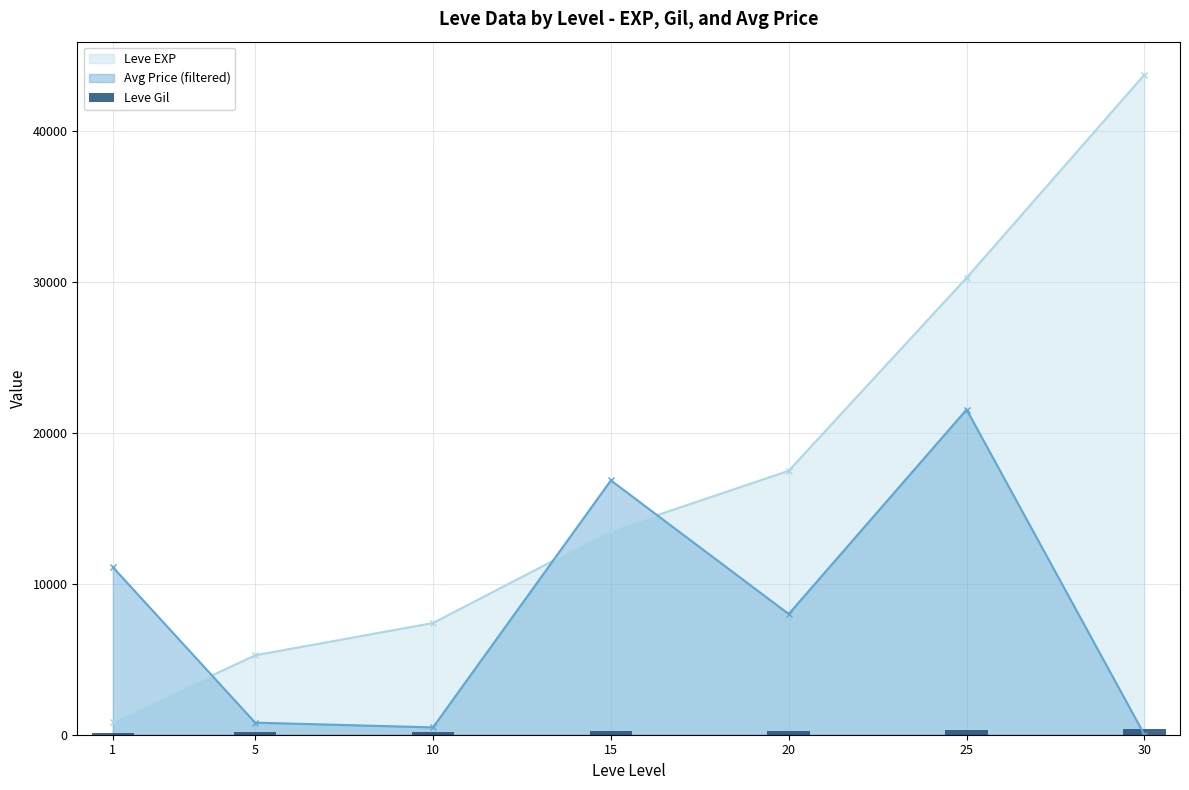

Are the bars horizontal?

No